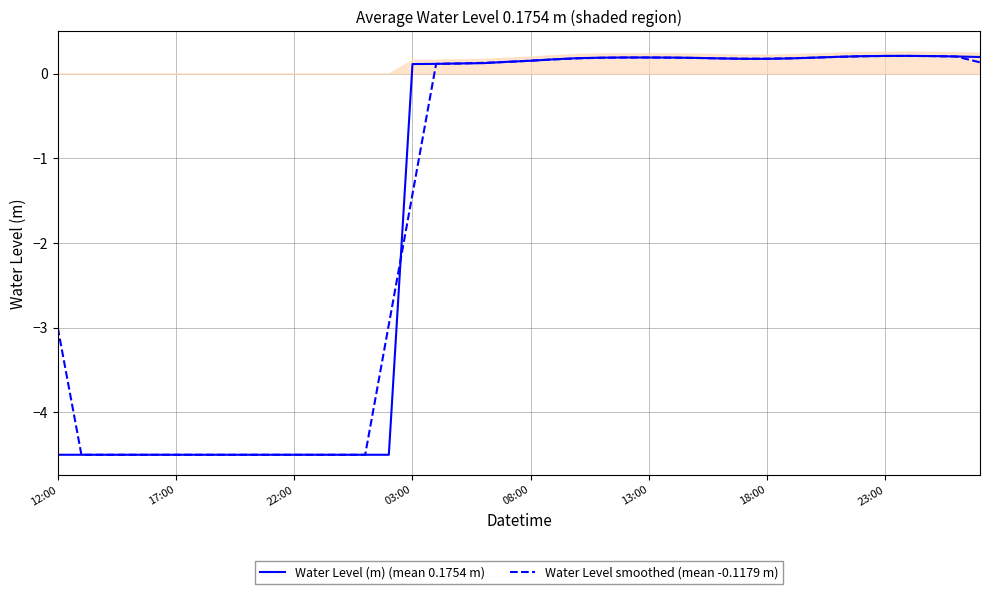

True or false: Water Level smoothed (mean -0.1179 m) and Water Level (m) (mean 0.1754 m) intersect in this chart.

True